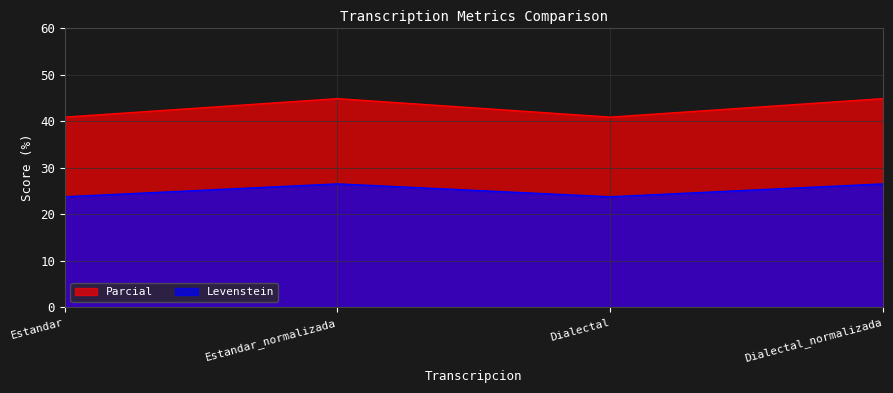

What is the sum of all Parcial values?

171.4